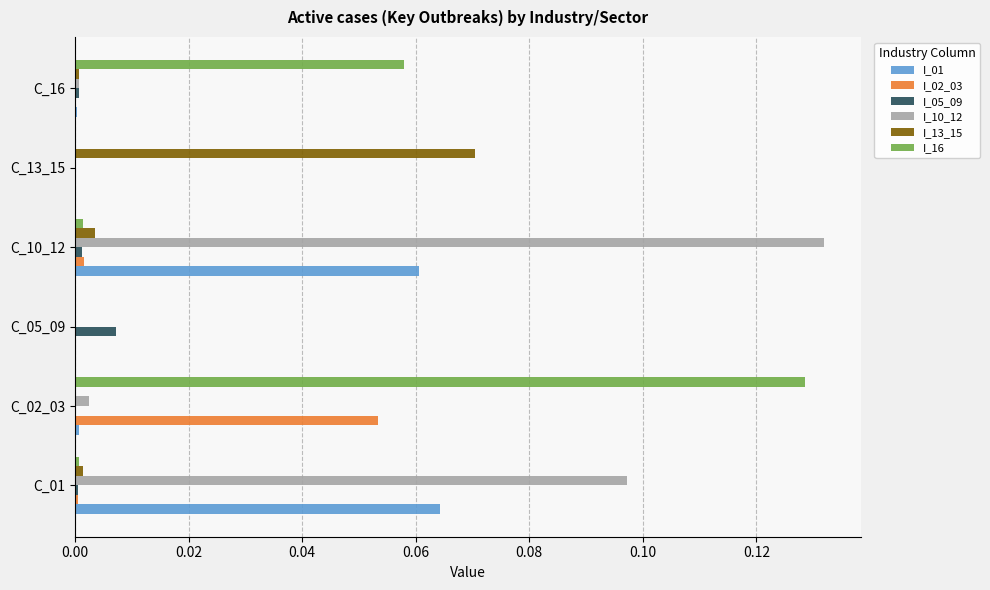

The I_13_15 series shows 0.0 at C_16. True or false?

True